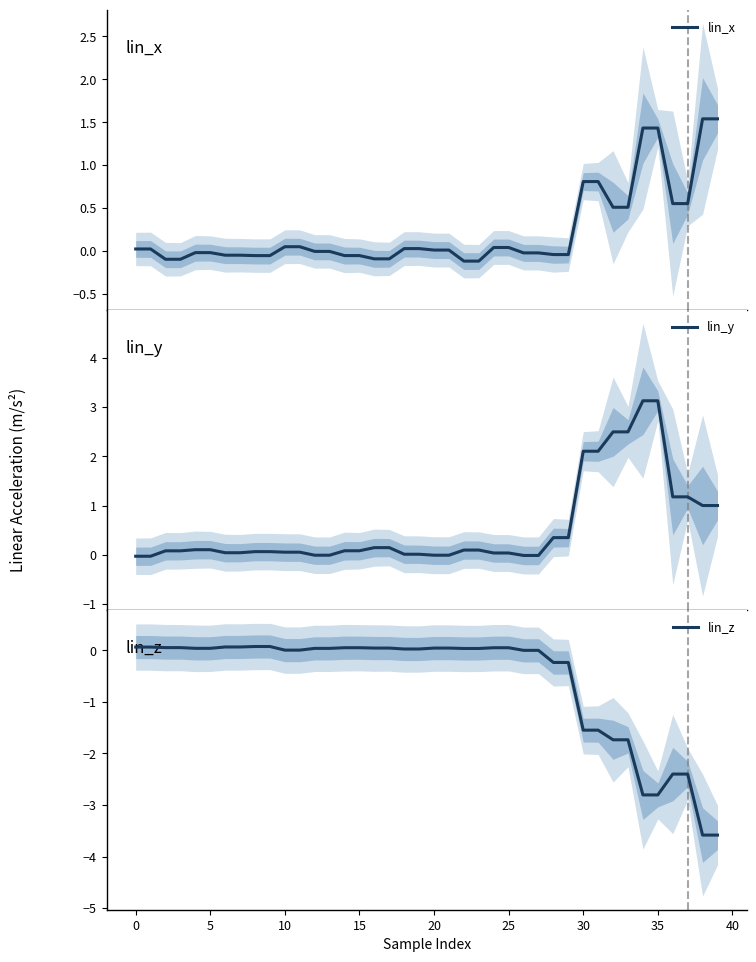

What is the label of the 24th point from the right?

16